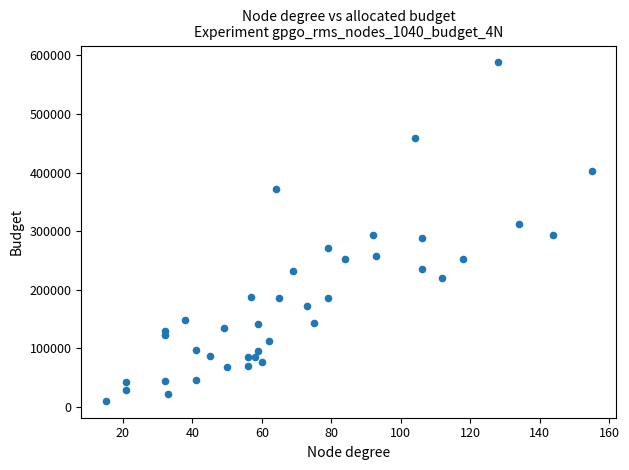

What is the range of X values (max minus min)?

140